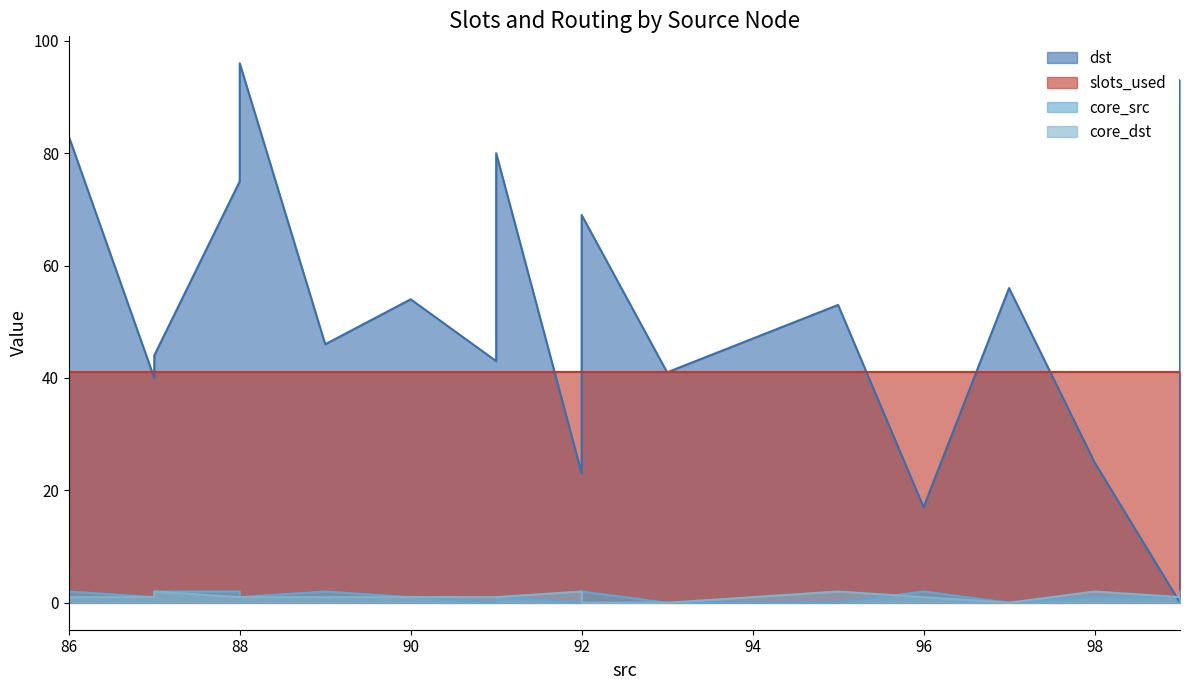

At how many categories does at least one series exceed 23?

16